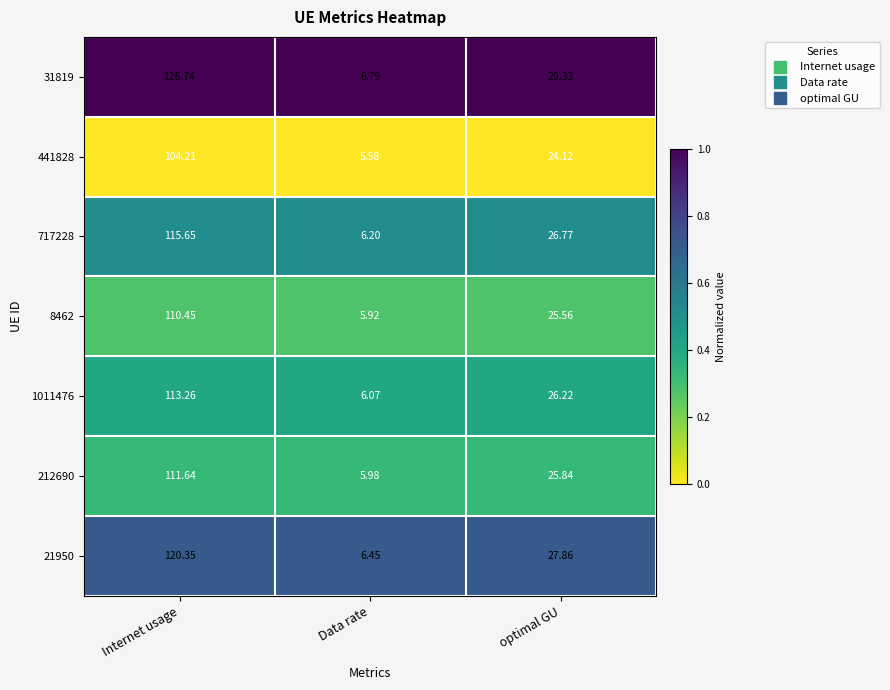

Rank the categories by 441828 value from lowest to highest.

Data rate, optimal GU, Internet usage